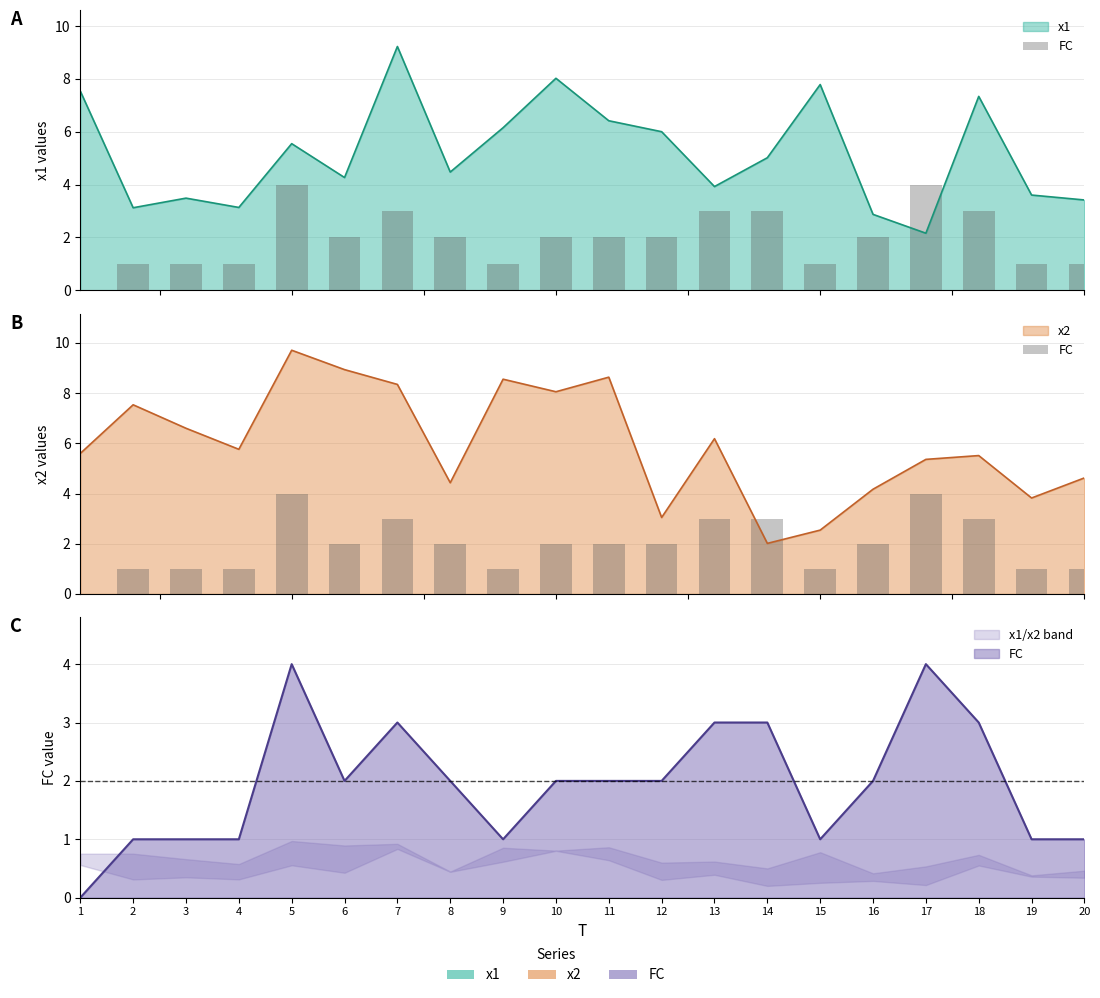

How many categories are shown in the chart?

20